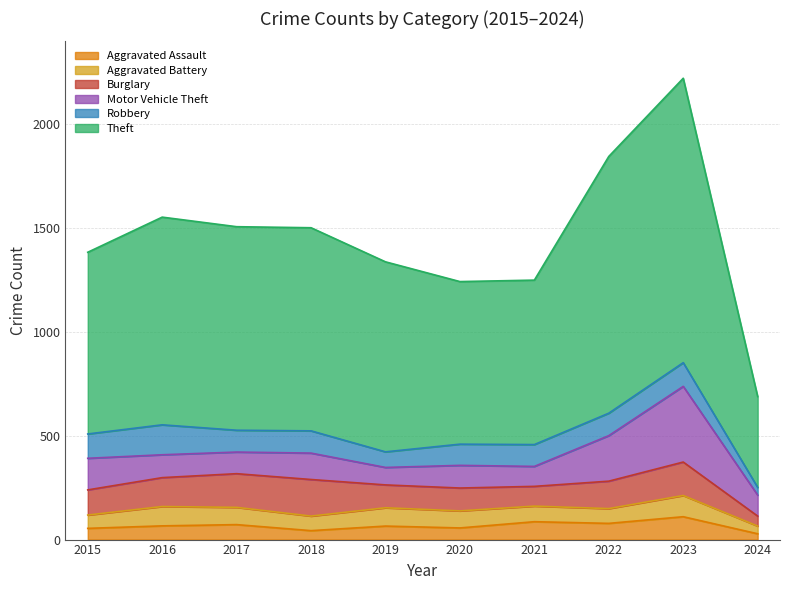

True or false: Motor Vehicle Theft has more than 0 points higher than both neighbors.

True